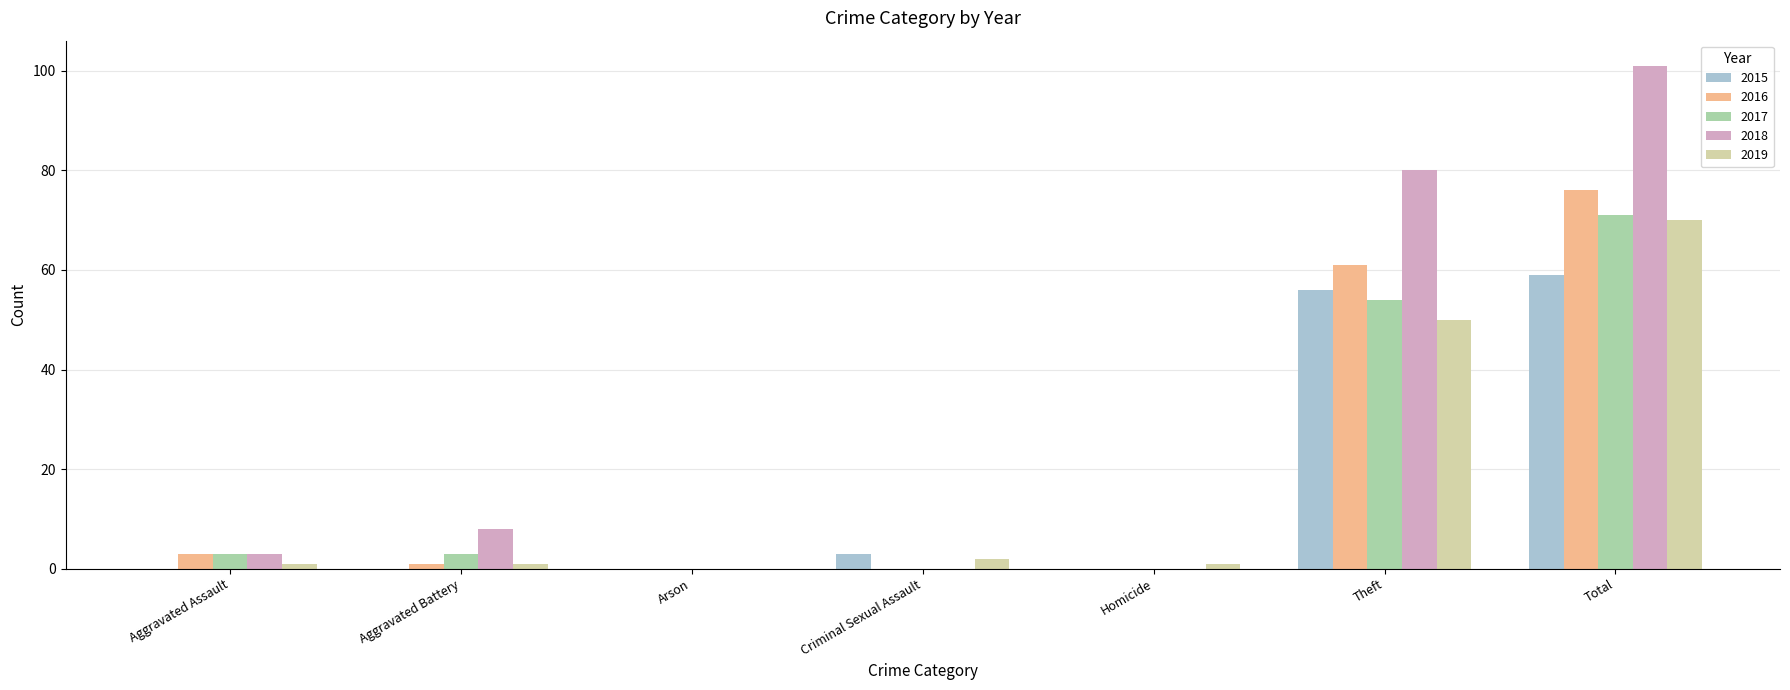

The 2018 series shows 80 at Theft. True or false?

True